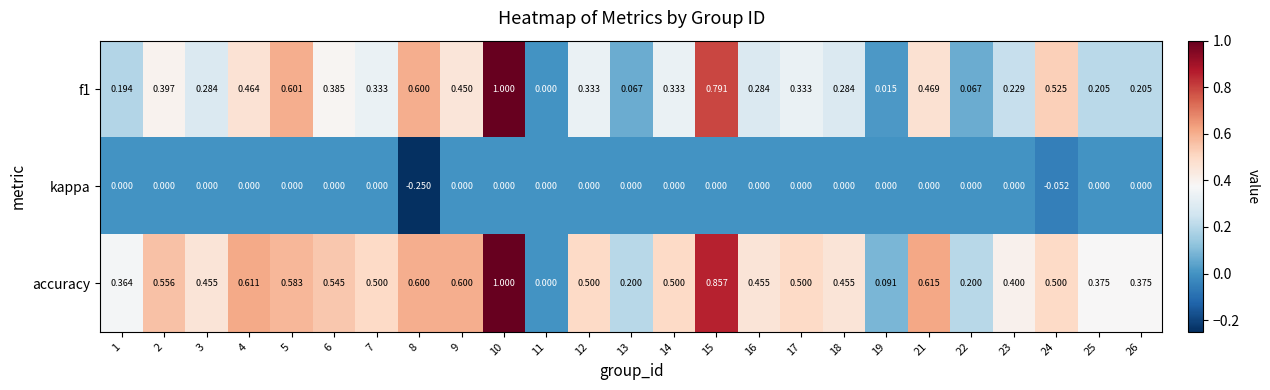

Which category has the highest value across all series?

10